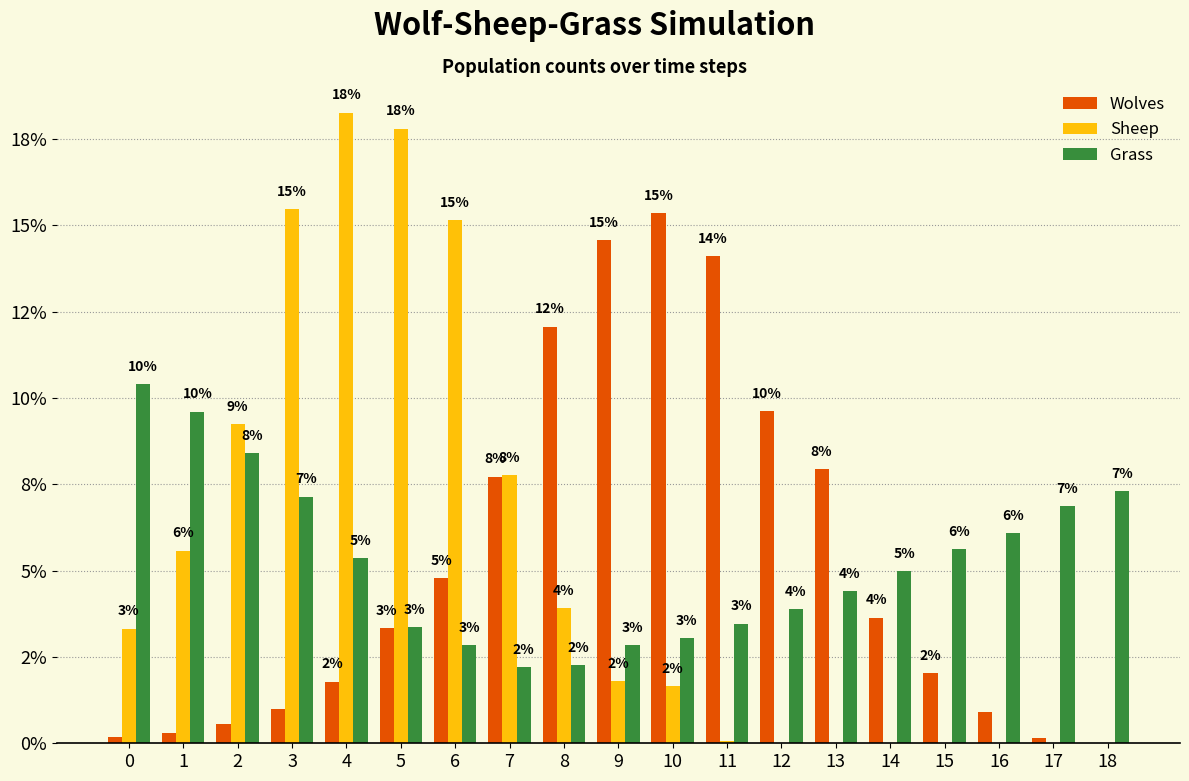

Is the value of Sheep at 12 greater than the value of Grass at 13?

No